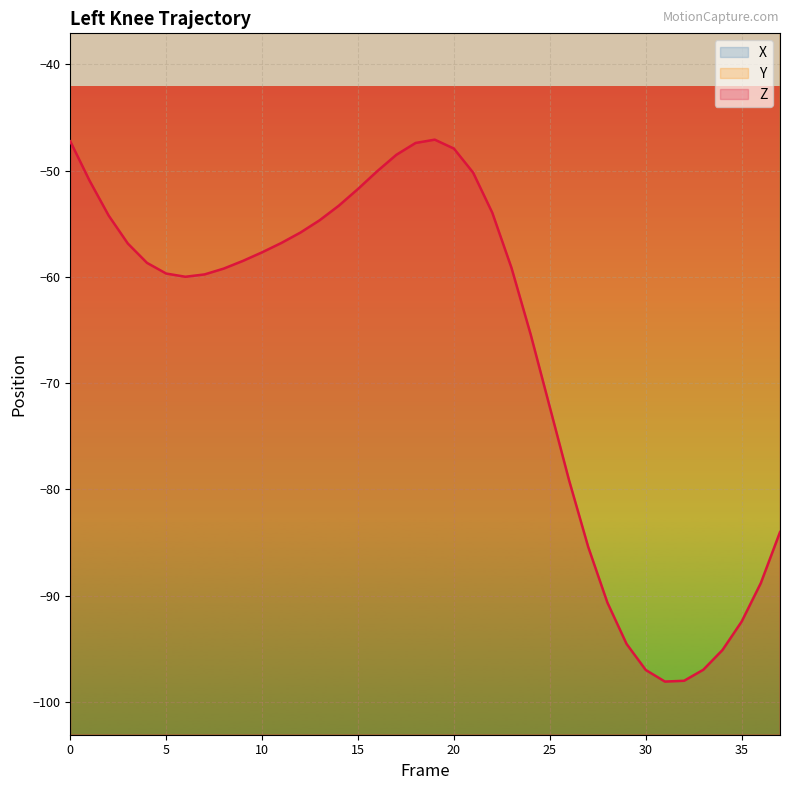

True or false: Z and Y intersect in this chart.

False